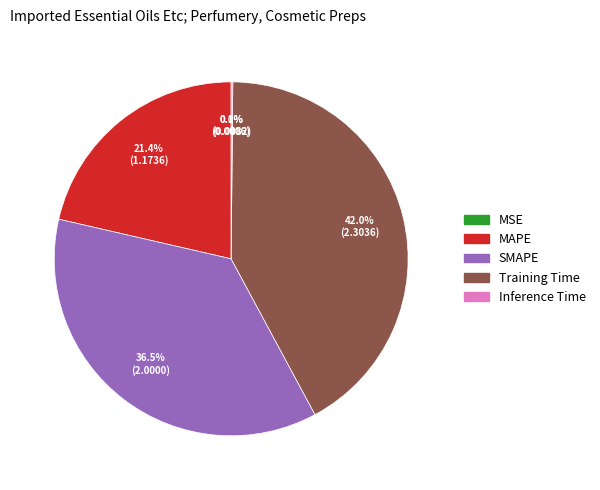

What portion of the pie excludes MAPE?

78.6%